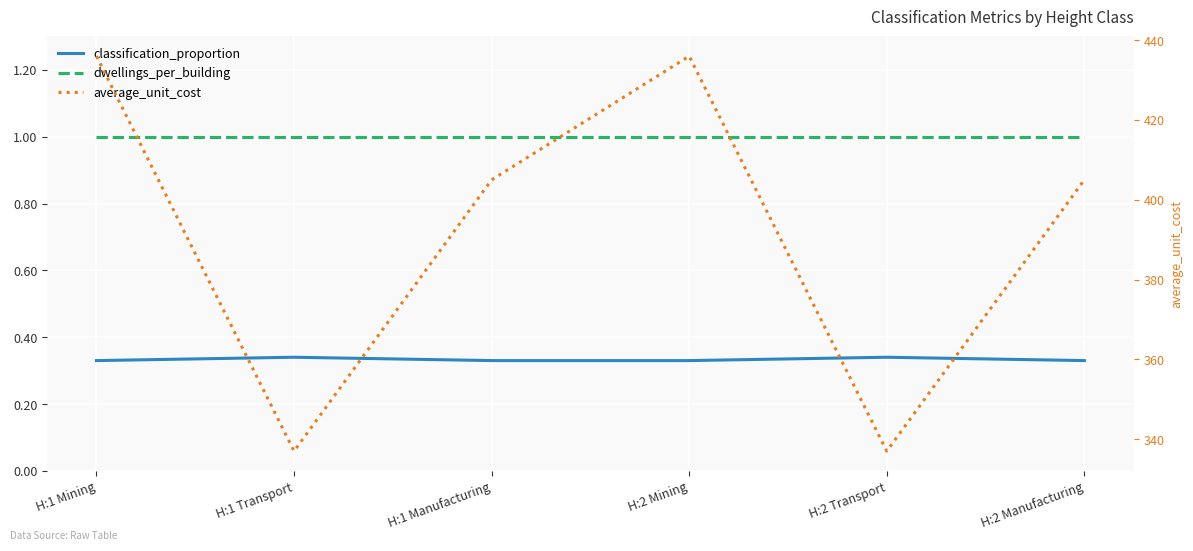

The classification_proportion series shows 0.1 at H:2 Transport. True or false?

False